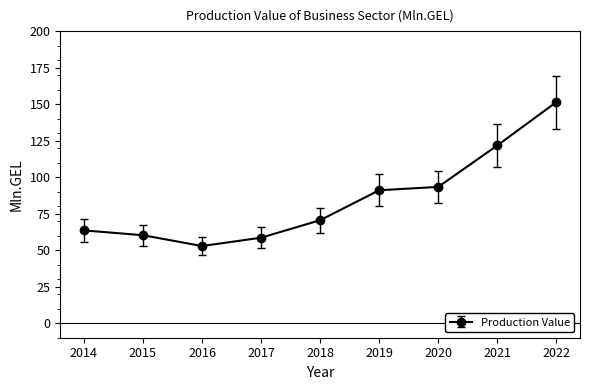

How many interior local valleys (lower than both neighbors) does the data have?

1